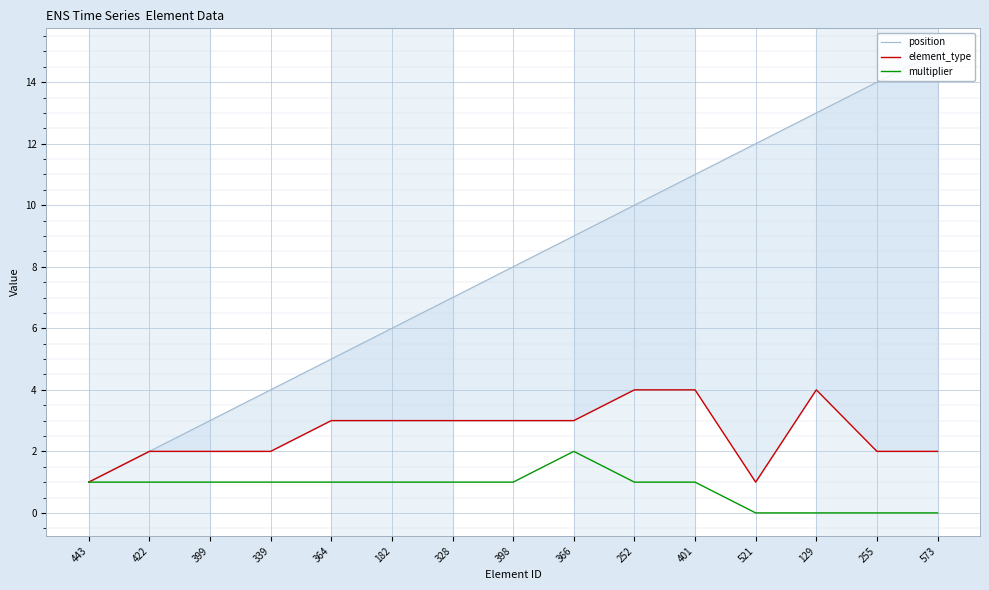

Where is element_type nearest to the value 2?

422